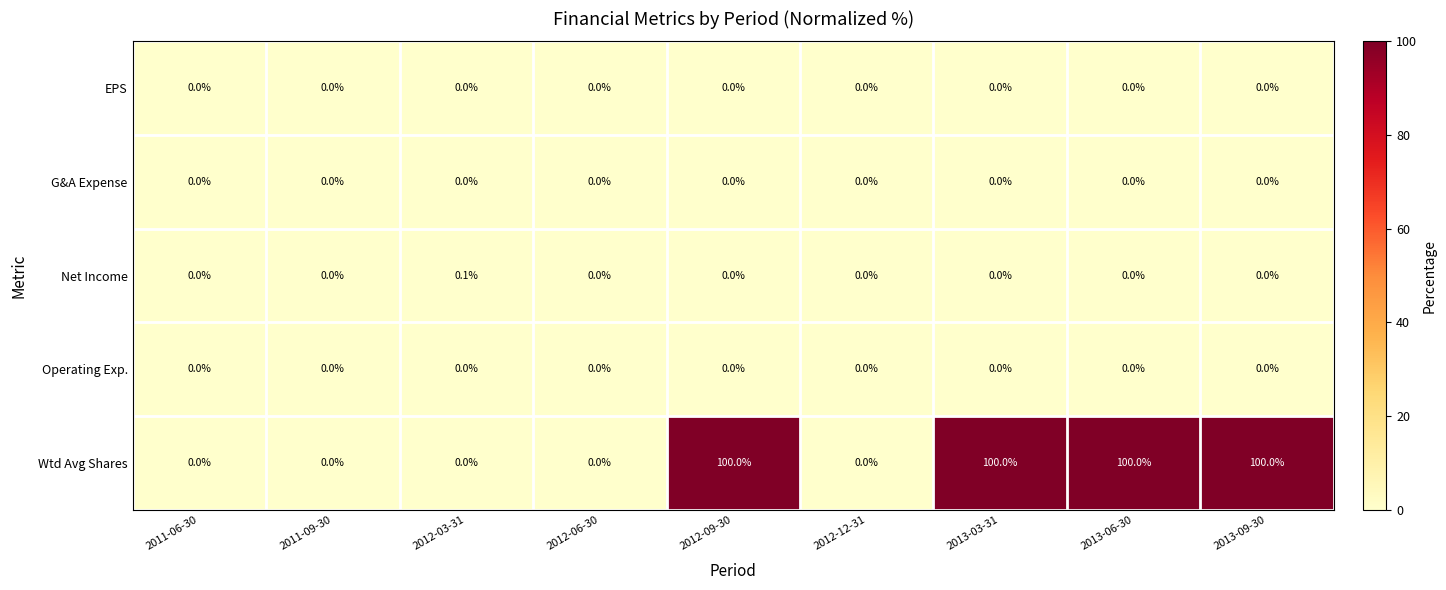

True or false: Operating Exp. has a value of 0.0 at 2013-09-30.

True